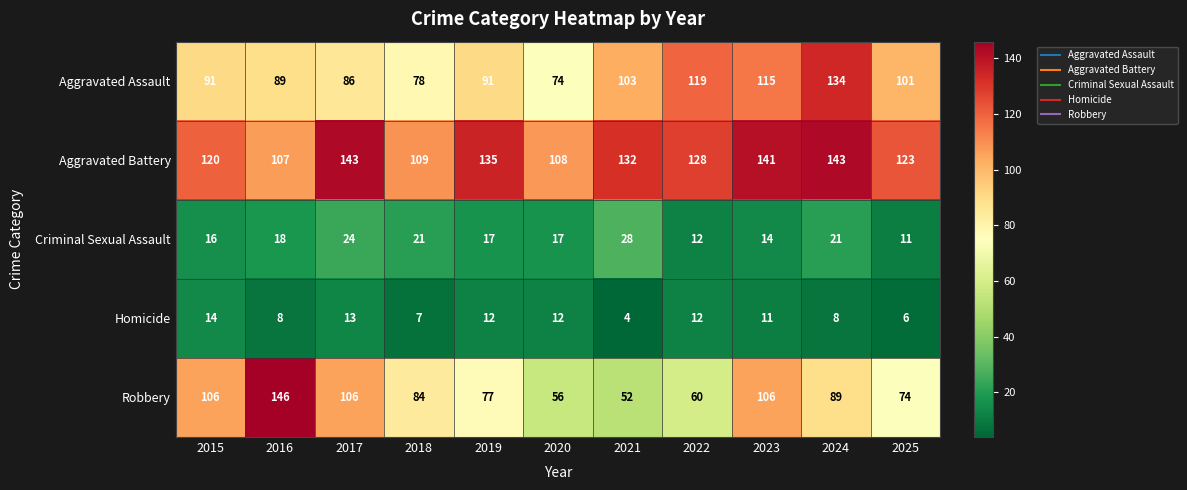

Which category has the highest value across all series?

2016